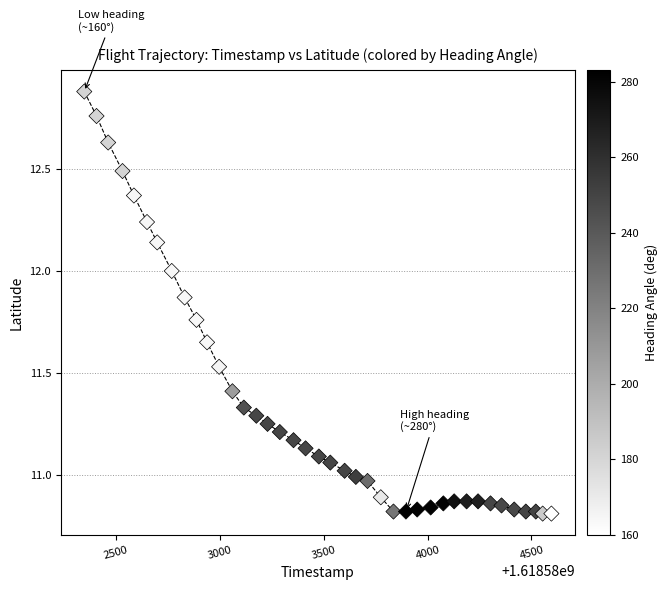

What is the range of Y values (max minus min)?

2.1